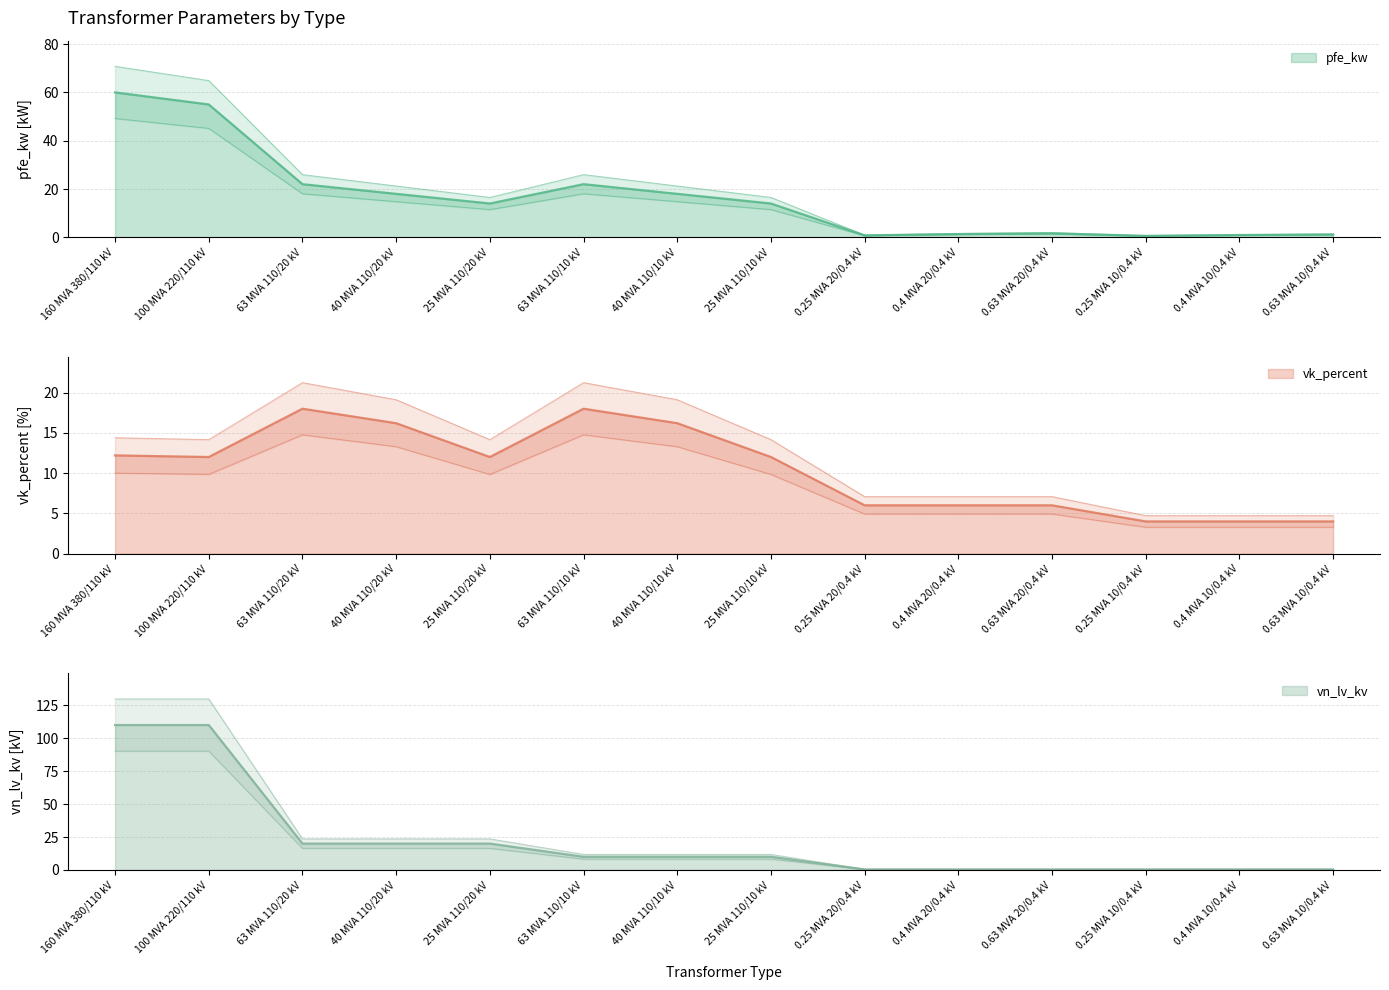

What is the sum of the vk_percent values at 63 MVA 110/20 kV and 160 MVA 380/110 kV?

30.2